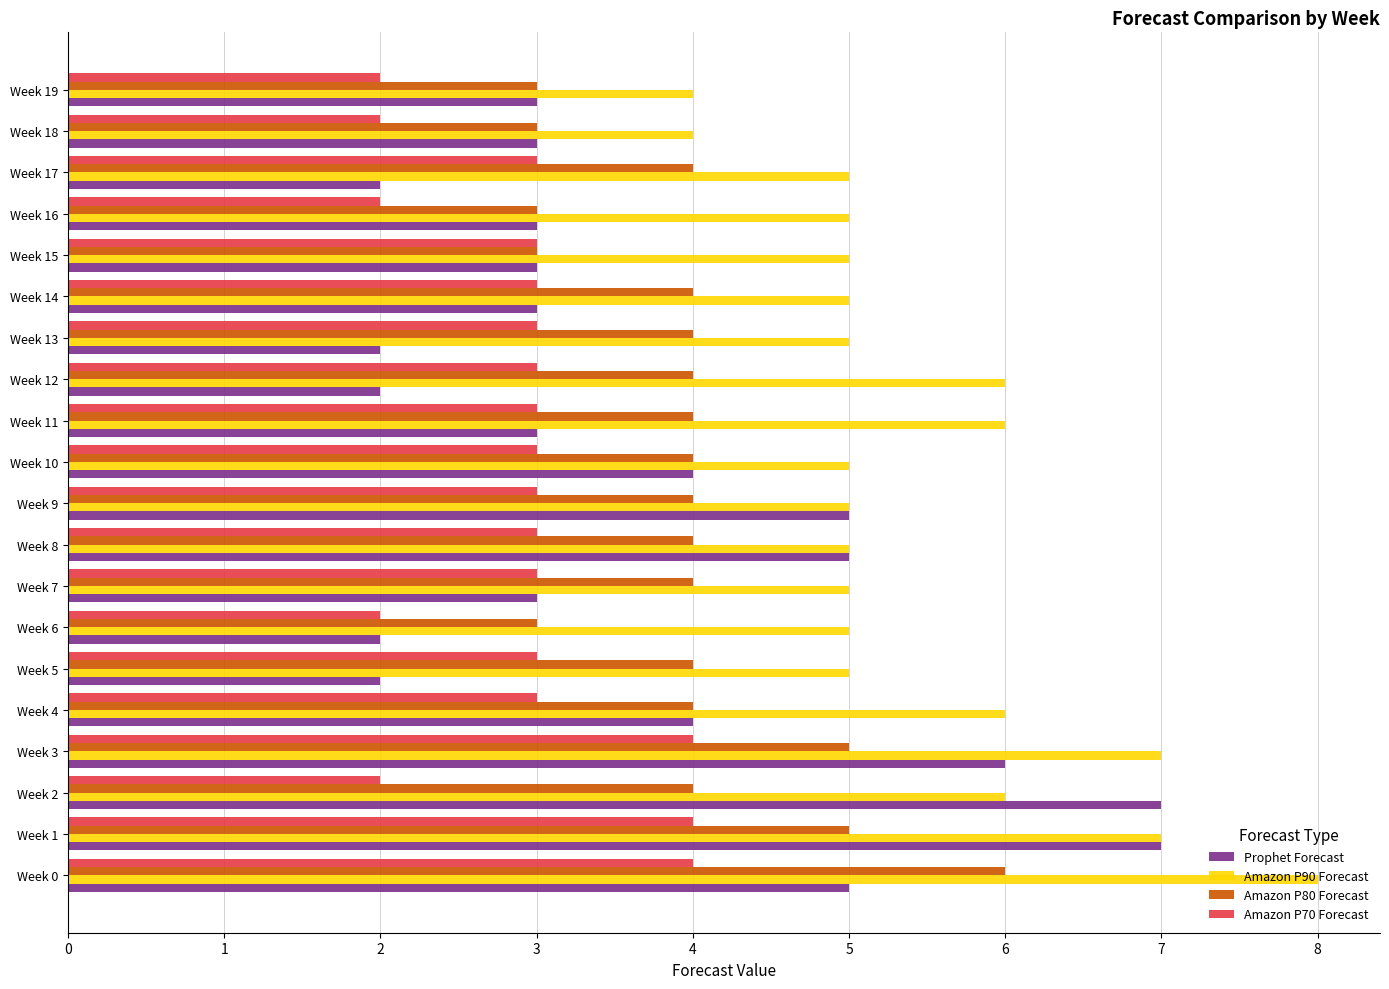

How many data points does each series have?

20